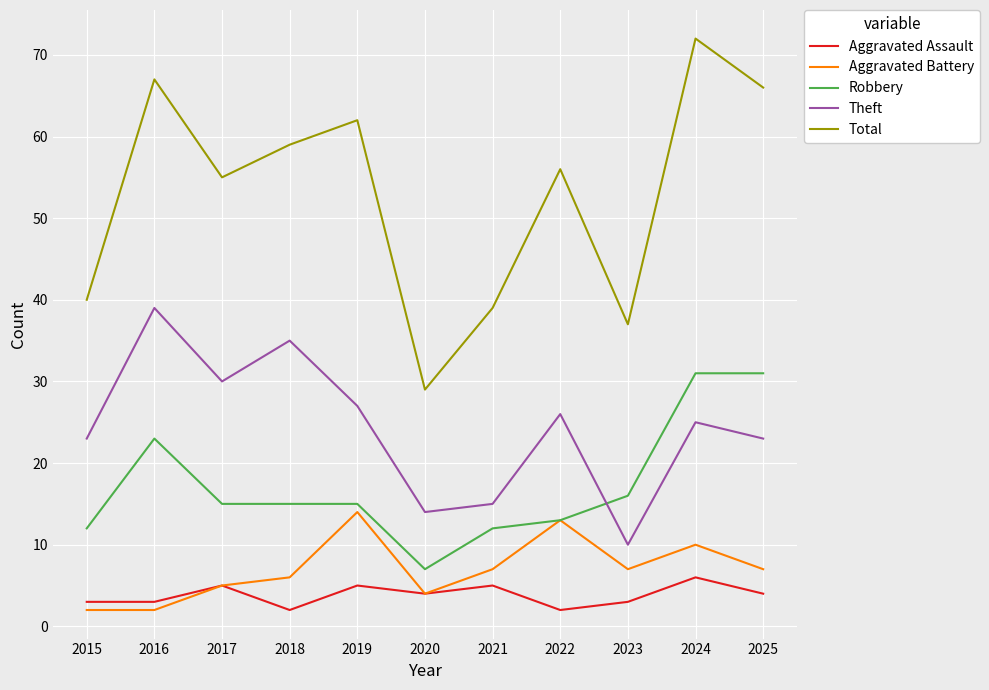

List the series in order of their peak value, highest first.

Total, Theft, Robbery, Aggravated Battery, Aggravated Assault